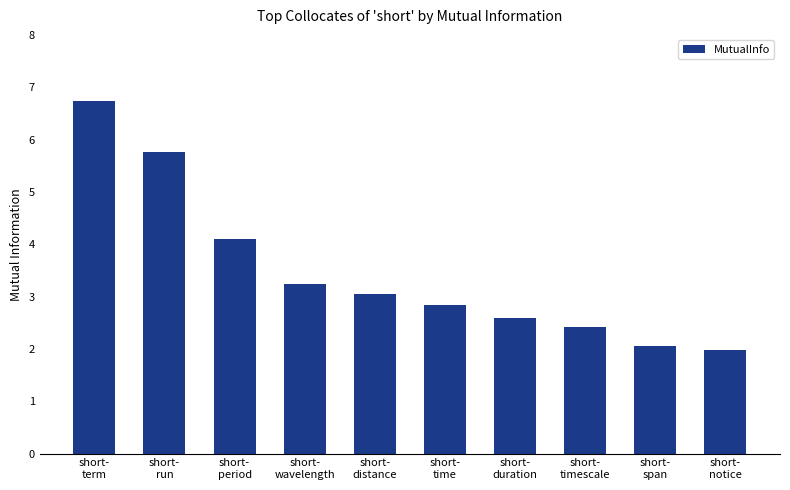

Rank the categories by value from lowest to highest.

short-
notice, short-
span, short-
timescale, short-
duration, short-
time, short-
distance, short-
wavelength, short-
period, short-
run, short-
term